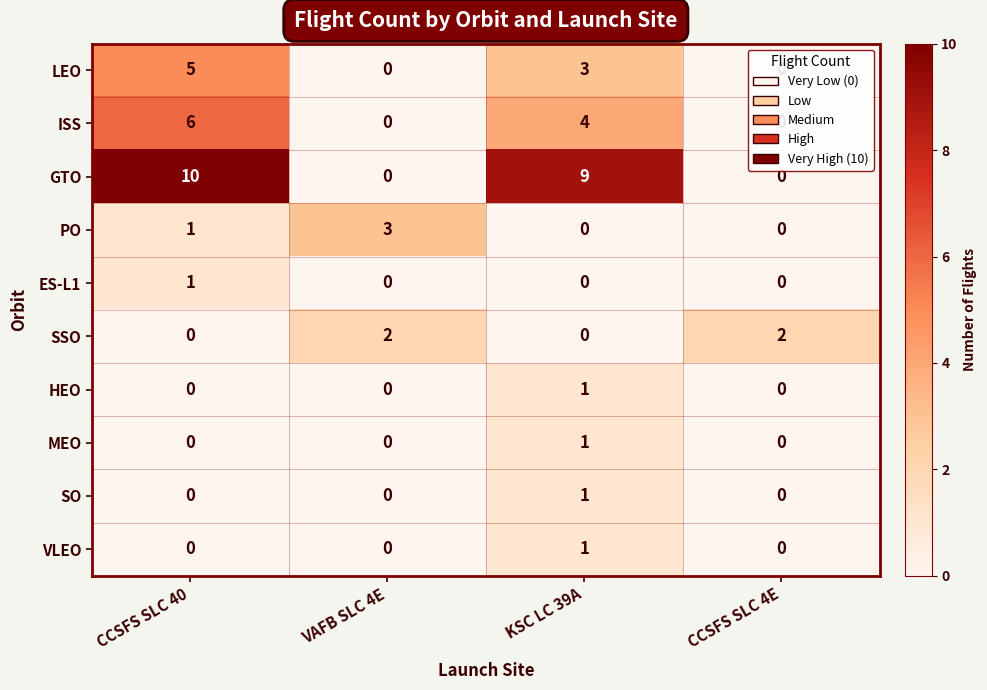

At how many categories does at least one series exceed 4?

2